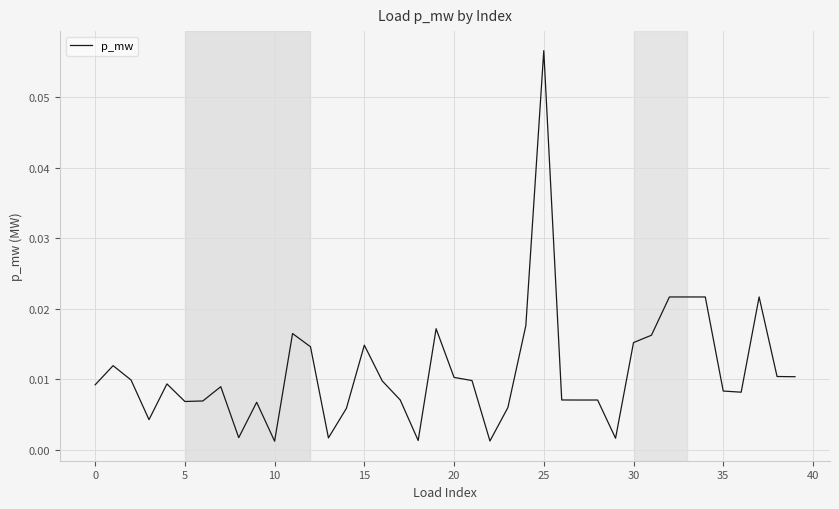

How many interior local peaks (higher than both neighbors) does the data have?

11